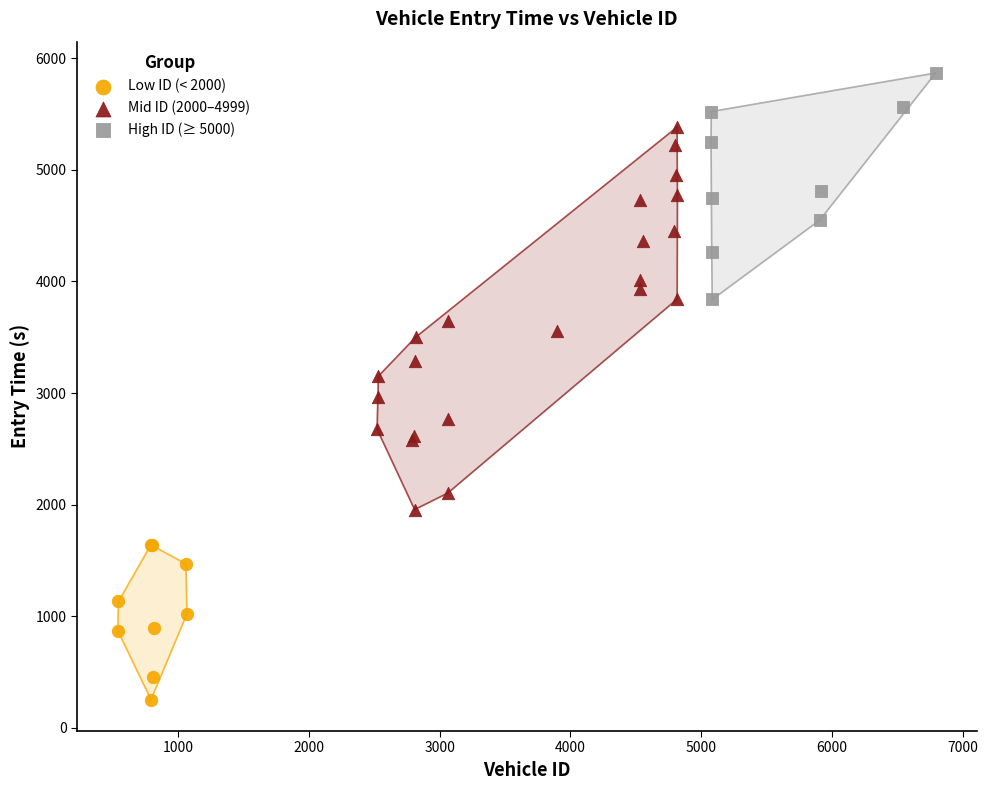

Which series has the largest Y range (max minus min)?

Mid ID (2000–4999)